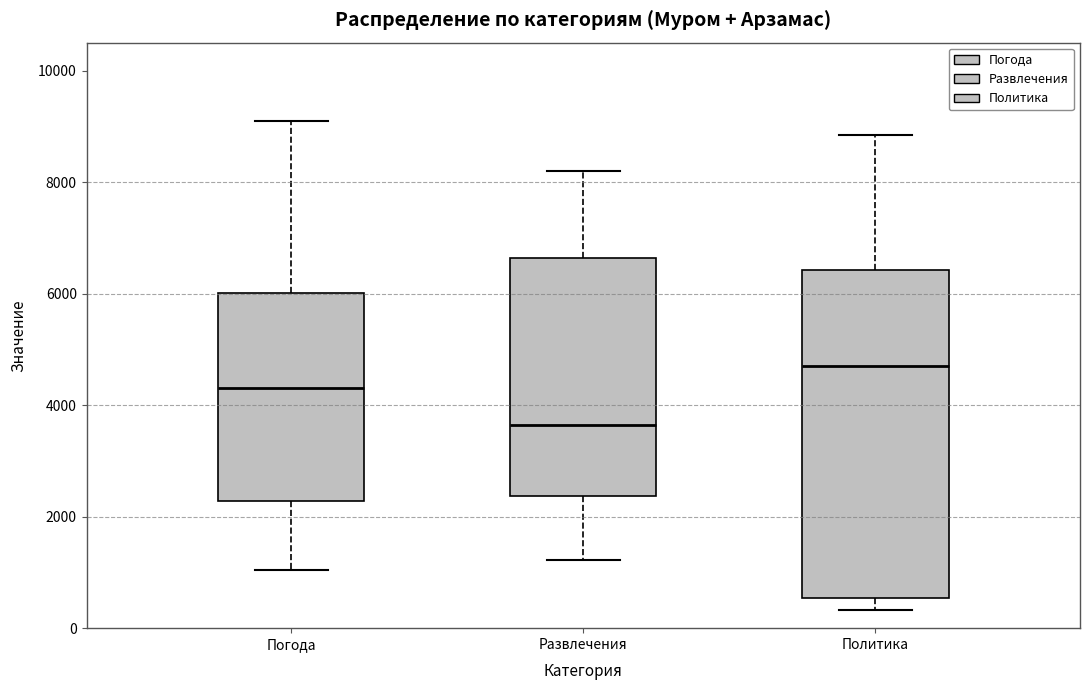

Reading left to right, read every box against the y-axis: the position of its median line, the range the box covers, and the ends of its whiskers. The values are not printed on the chart, so give them approximately, as read against the axis.

Погода: median 4400, box 2200 to 6000, whiskers 1000 to 9200
Развлечения: median 3600, box 2400 to 6600, whiskers 1200 to 8200
Политика: median 4800, box 600 to 6400, whiskers 400 to 8800